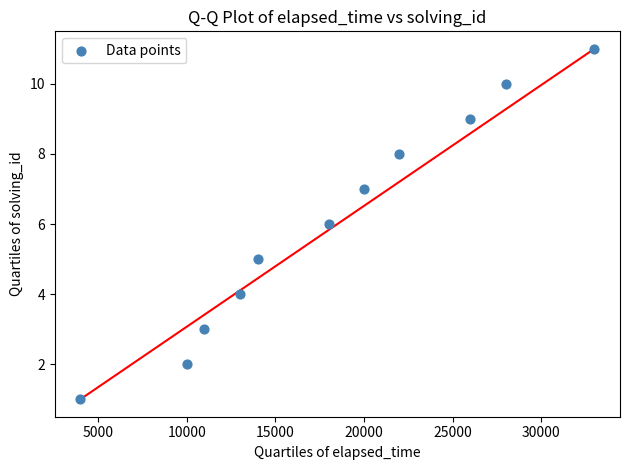

What is the average Y value?

6